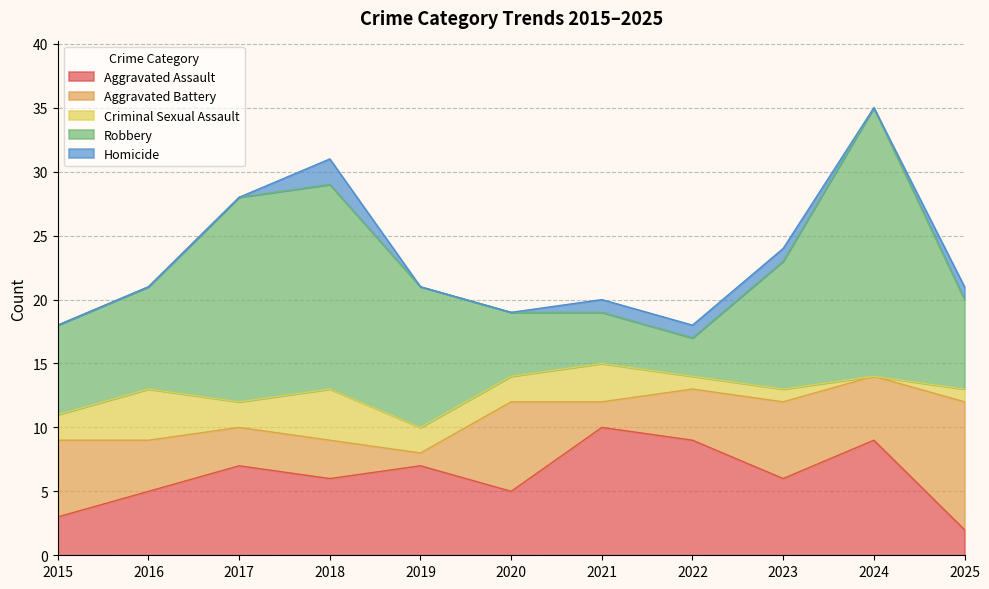

What is the difference between the second highest and minimum values in the Robbery series?

13